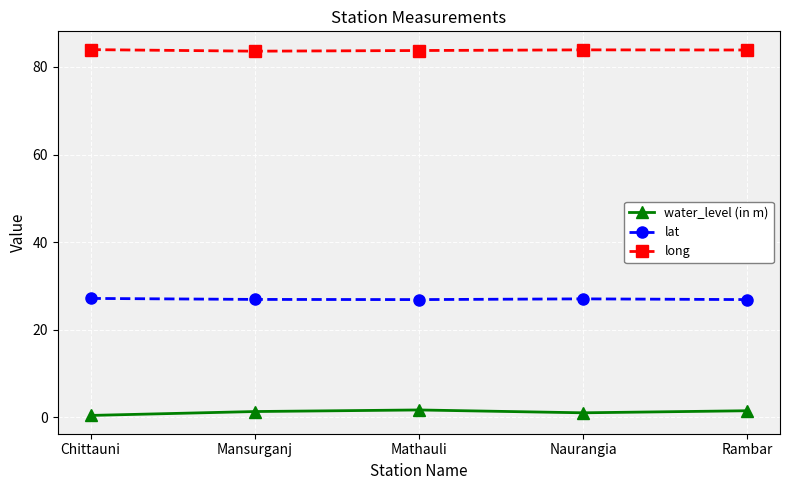

Which series has the largest range (max minus min)?

water_level (in m)